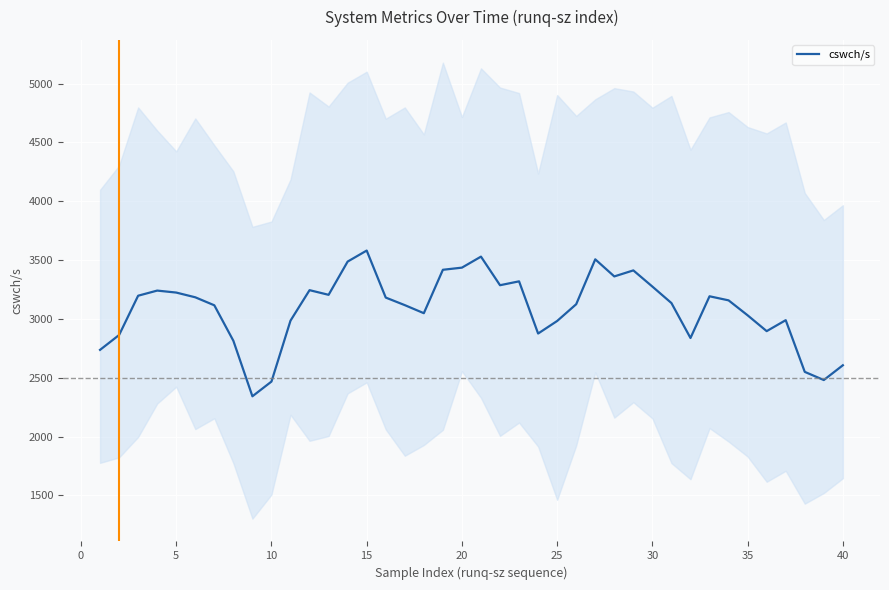

What is the sum of all values?

123439.0